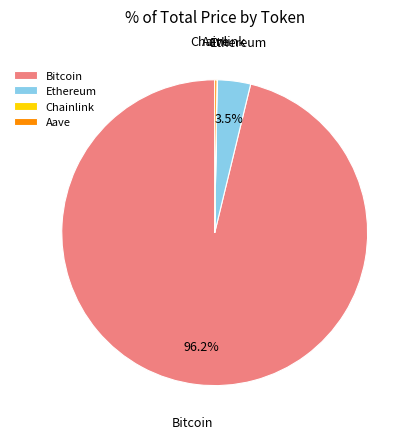

Which category accounts for the majority?

Bitcoin